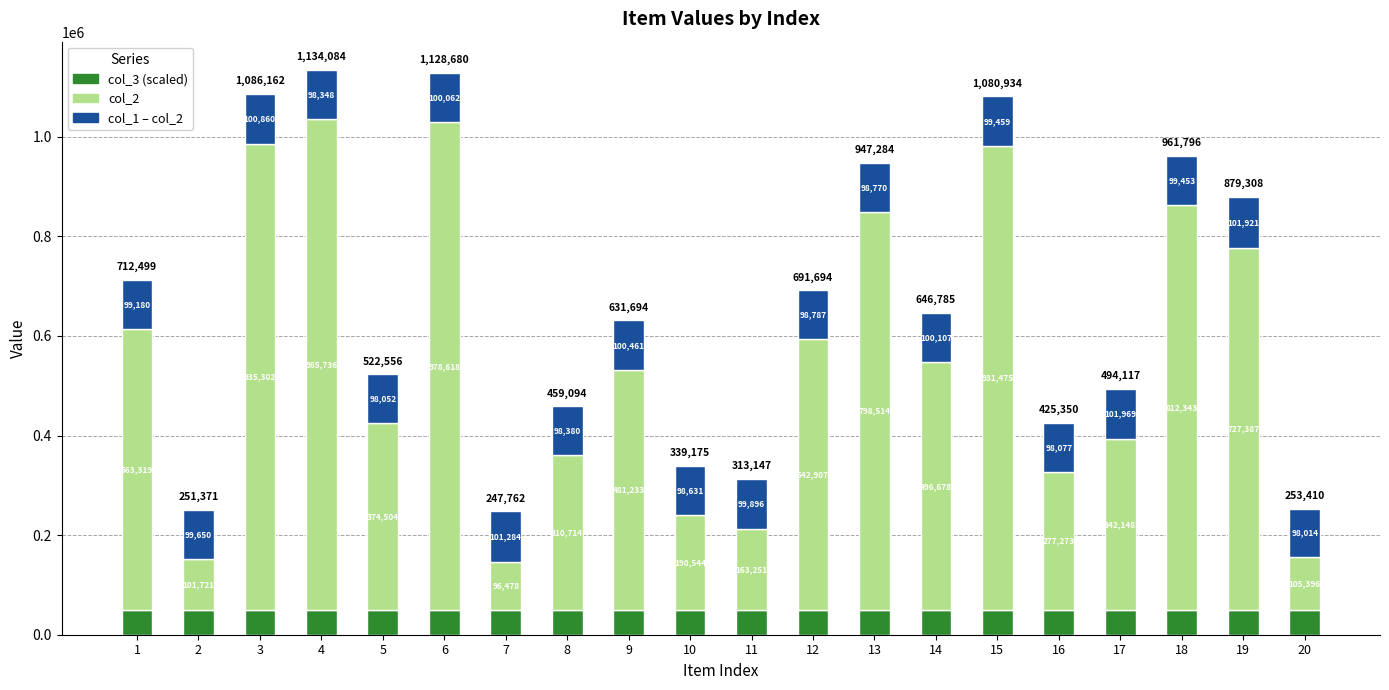

How many categories are shown in the chart?

20